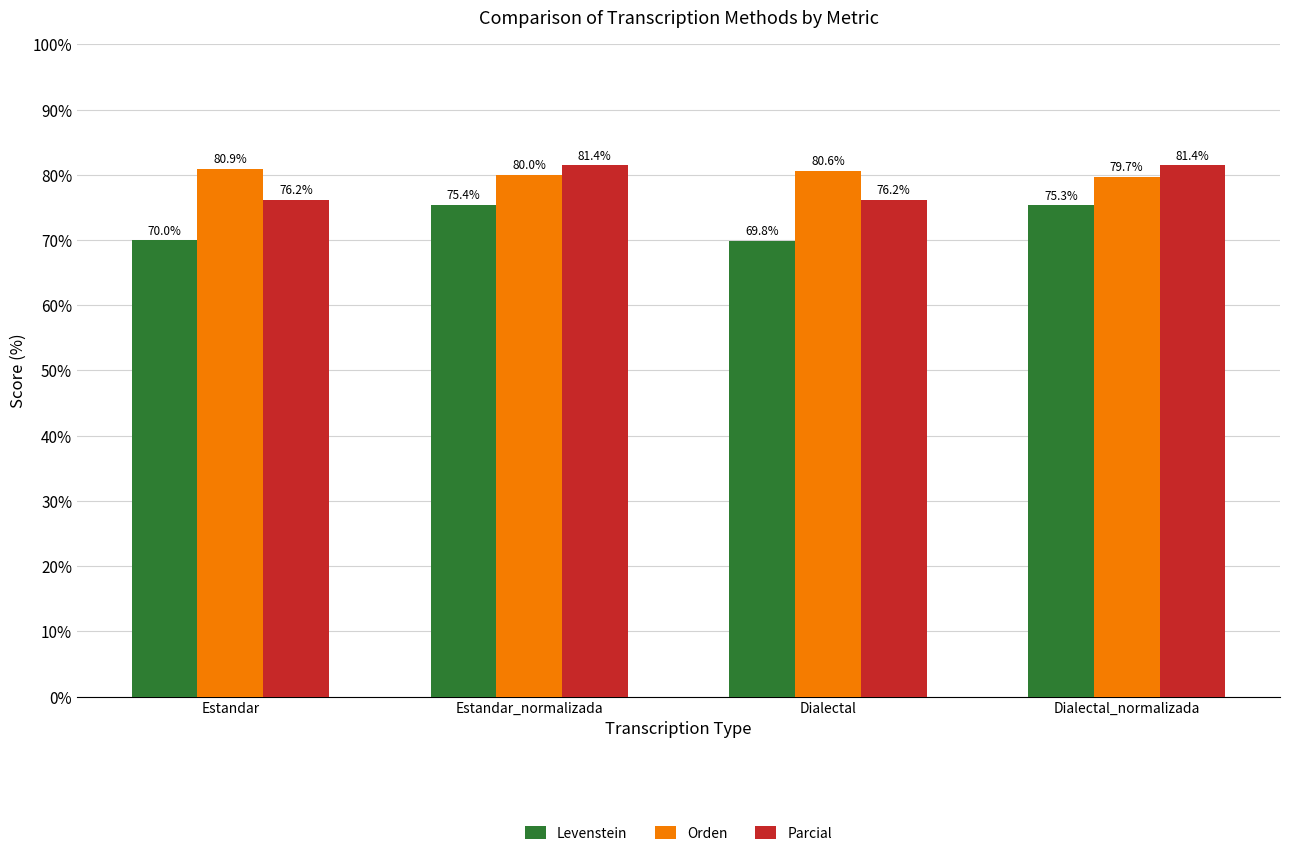

Reading left to right, extract all data points from this chart.

Levenstein: 70.0	75.4	69.8	75.3
Orden: 80.9	80.0	80.6	79.7
Parcial: 76.2	81.4	76.2	81.4